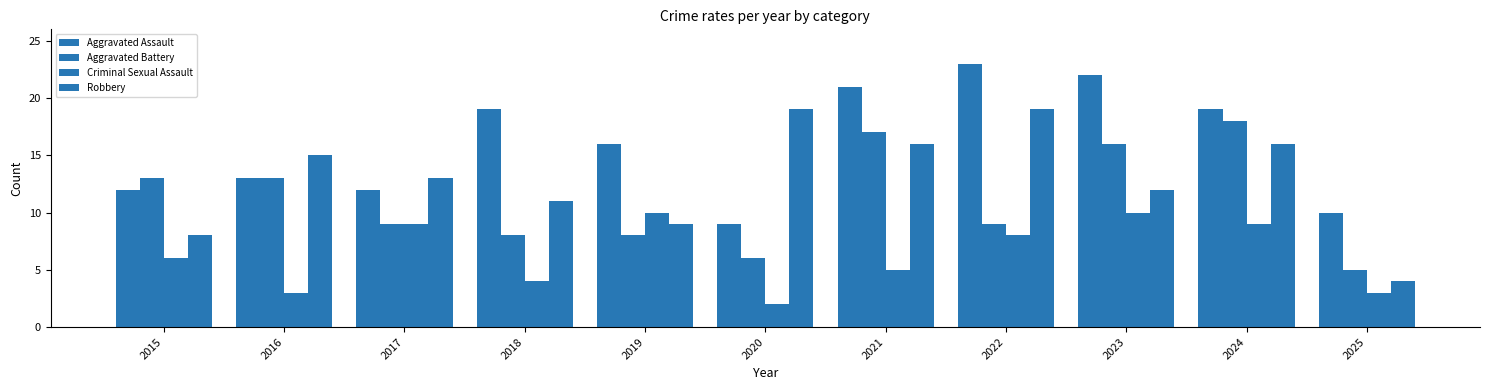

How many values in the Robbery series are below 13?

5